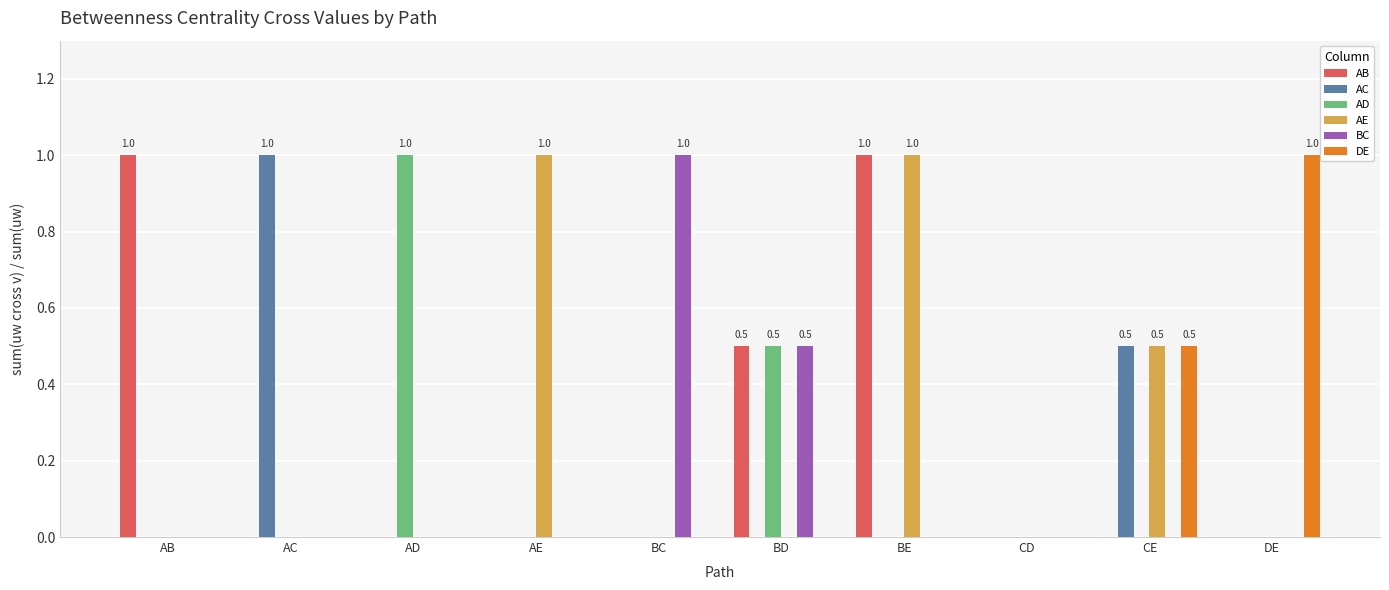

The AC series shows -0.7 at BE. True or false?

False